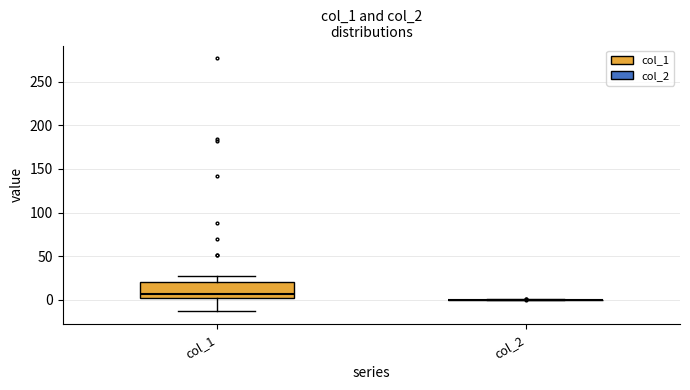

Comparing the boxes themselves (not the whiskers), which one is the tallest?

col_1